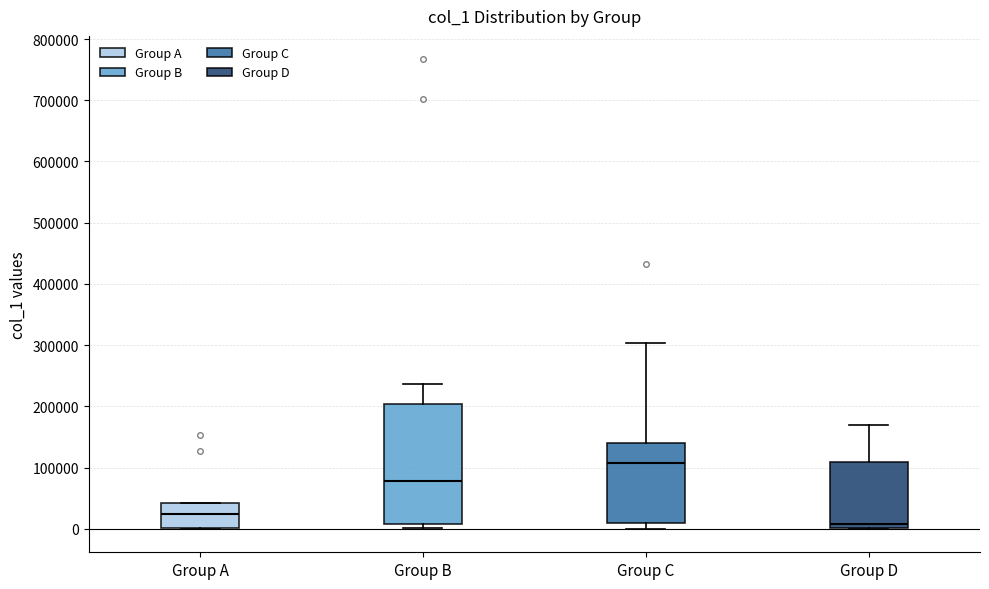

Where is the lower edge of the box for Group B on the y-axis? The values are not printed on the chart, so give them approximately, as read against the axis.

10000